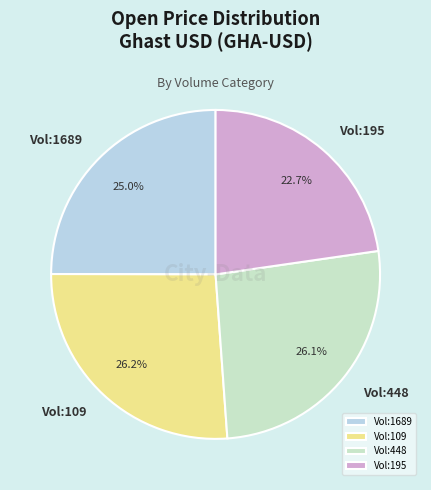

Which slice is the smallest?

Vol:195